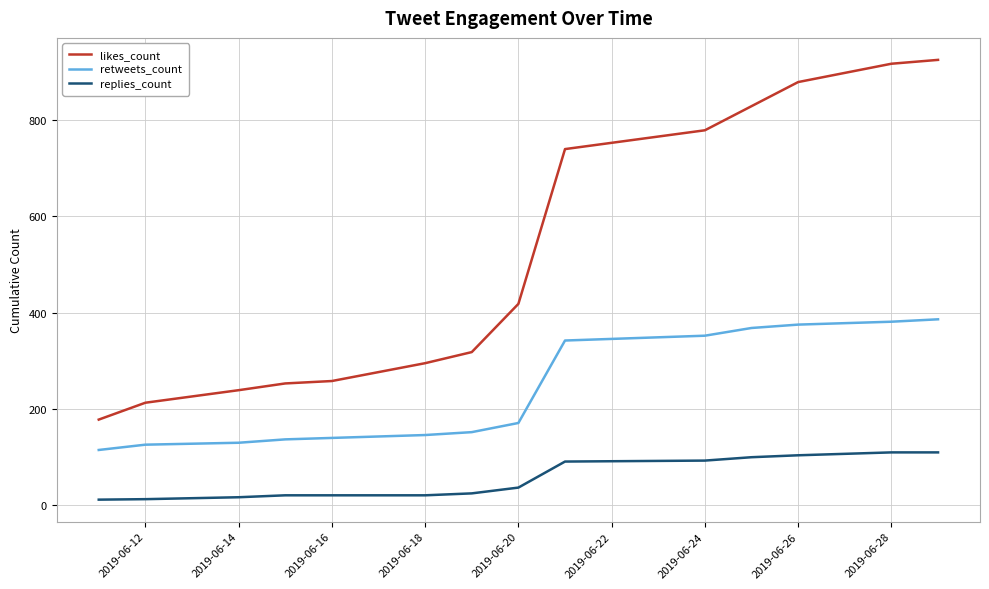

Count the number of data series in this chart.

3